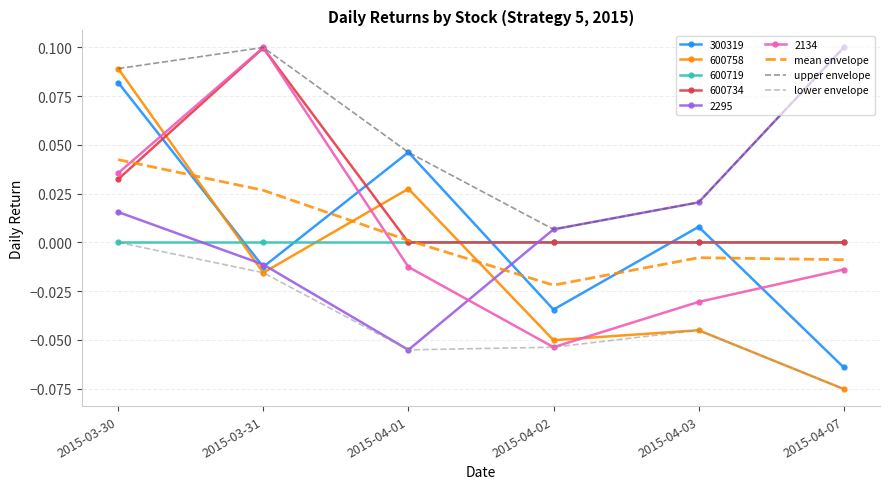

Is the value of upper envelope at 2015-04-03 greater than the value of lower envelope at 2015-04-01?

Yes